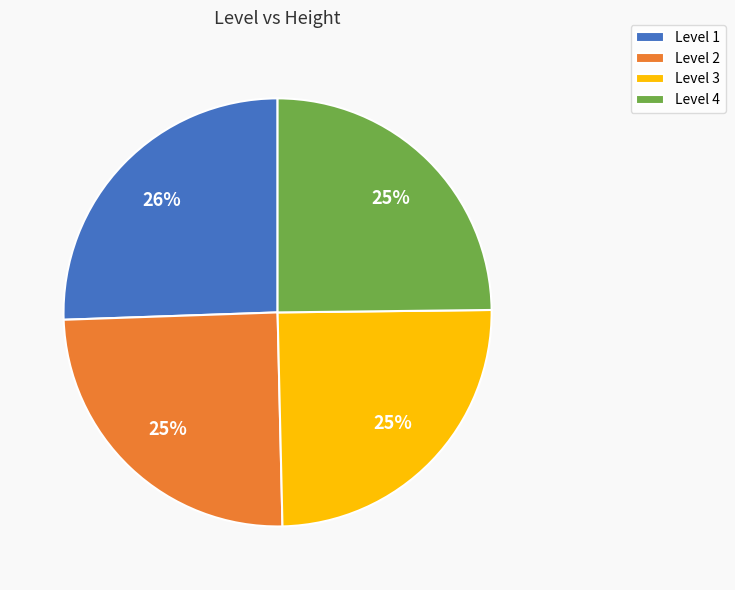

To the nearest percent, what is the difference between the largest and smallest slice percentages?

1%